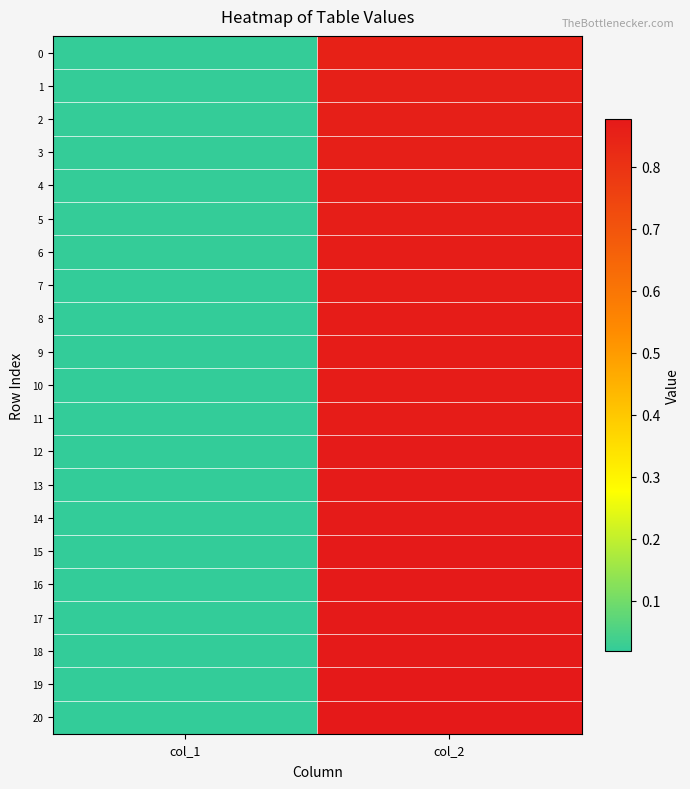

At which category is the sum across all series the highest?

col_2